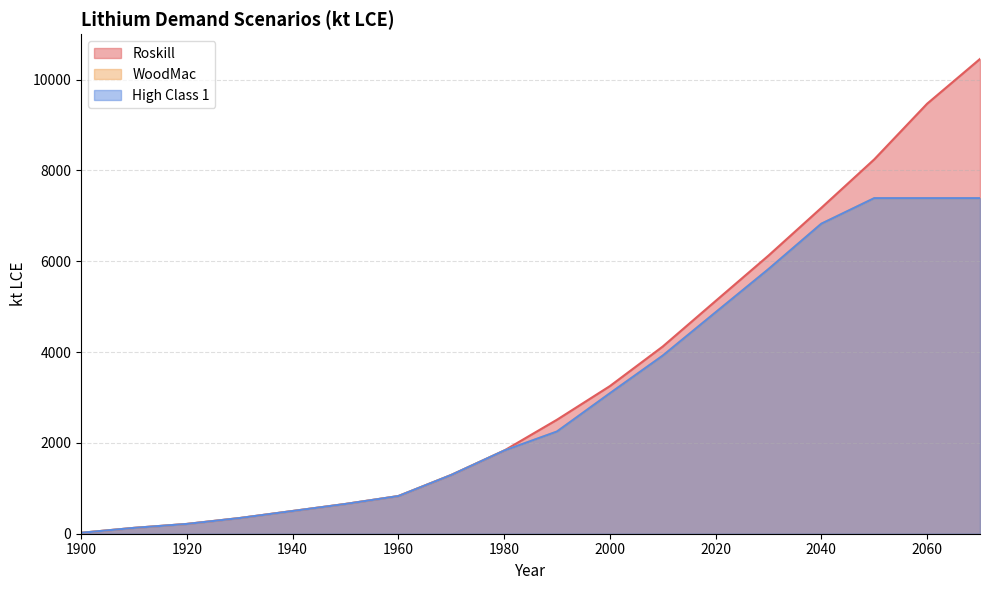

How many categories are shown in the chart?

17